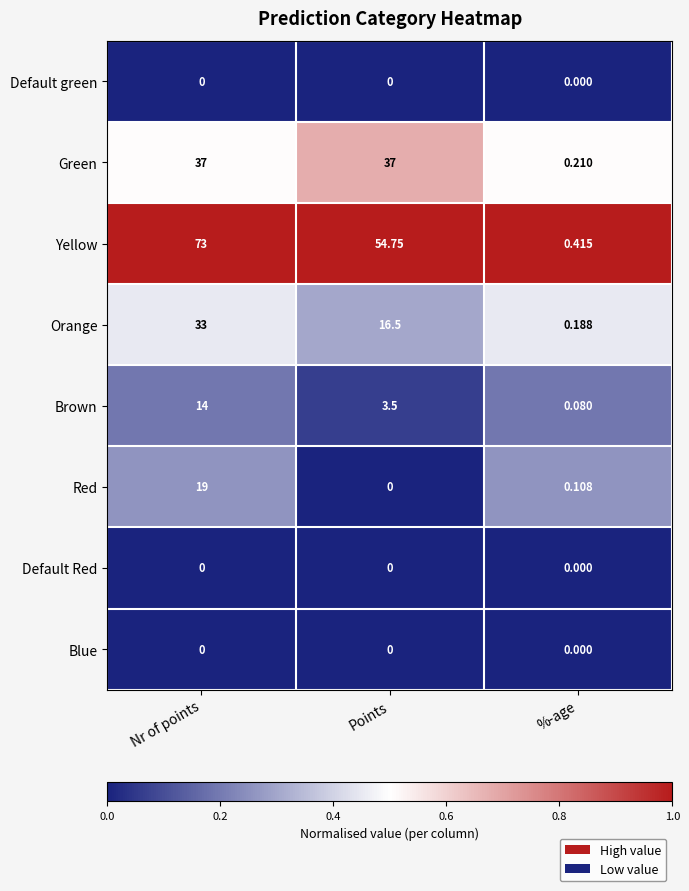

At how many categories does at least one series exceed 0?

3